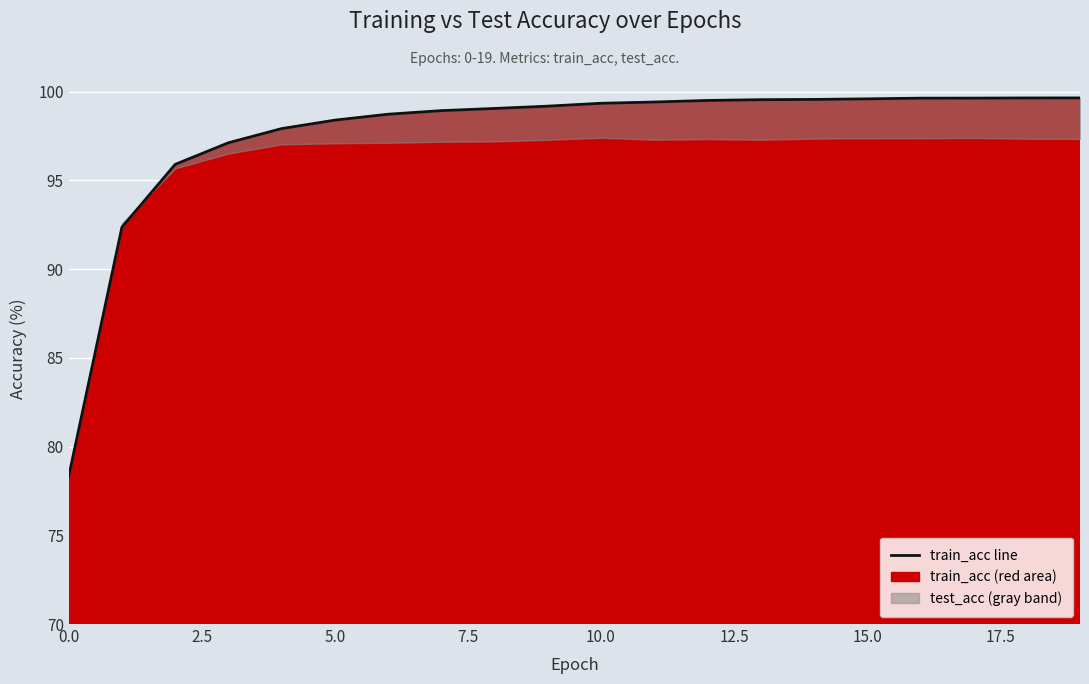

What is the minimum value shown in the chart?

78.3